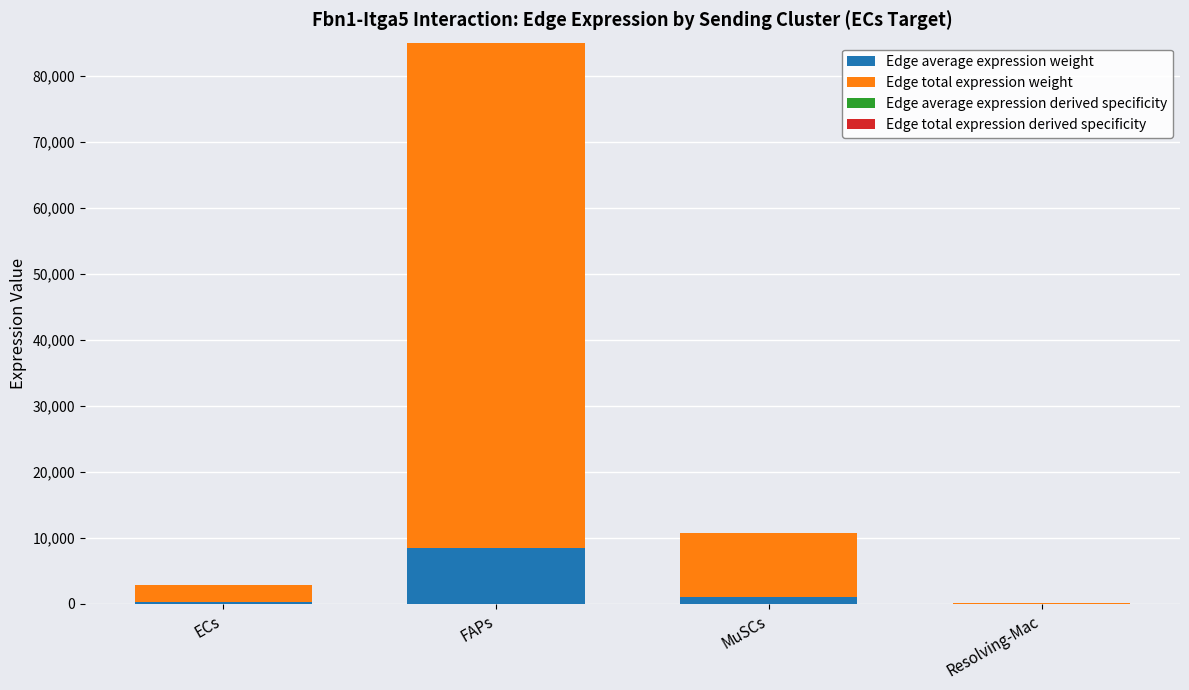

Does the chart contain stacked bars?

Yes